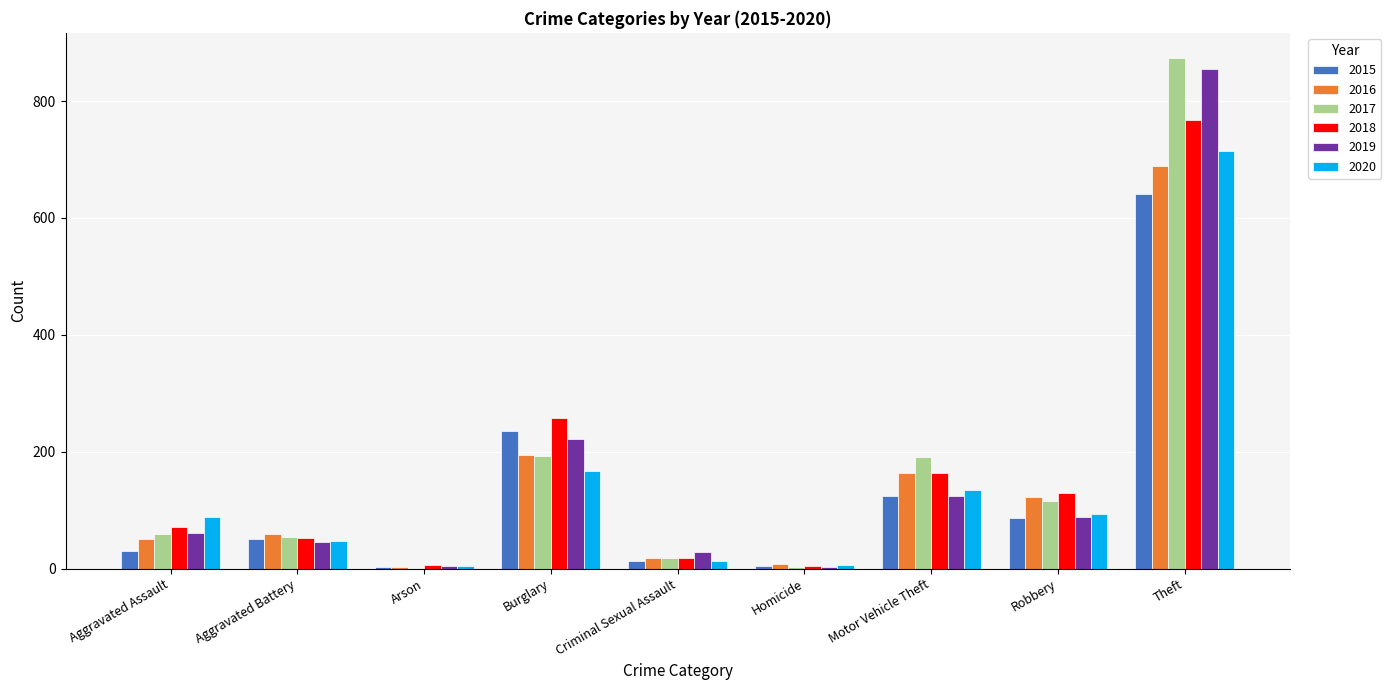

Is the value of 2016 at Aggravated Battery greater than the value of 2020 at Burglary?

No